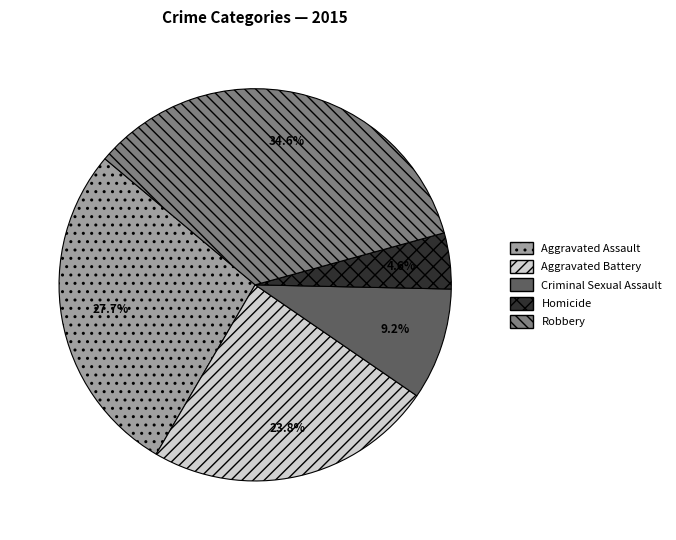

Do Aggravated Assault and Aggravated Battery together represent more than half of the pie?

Yes